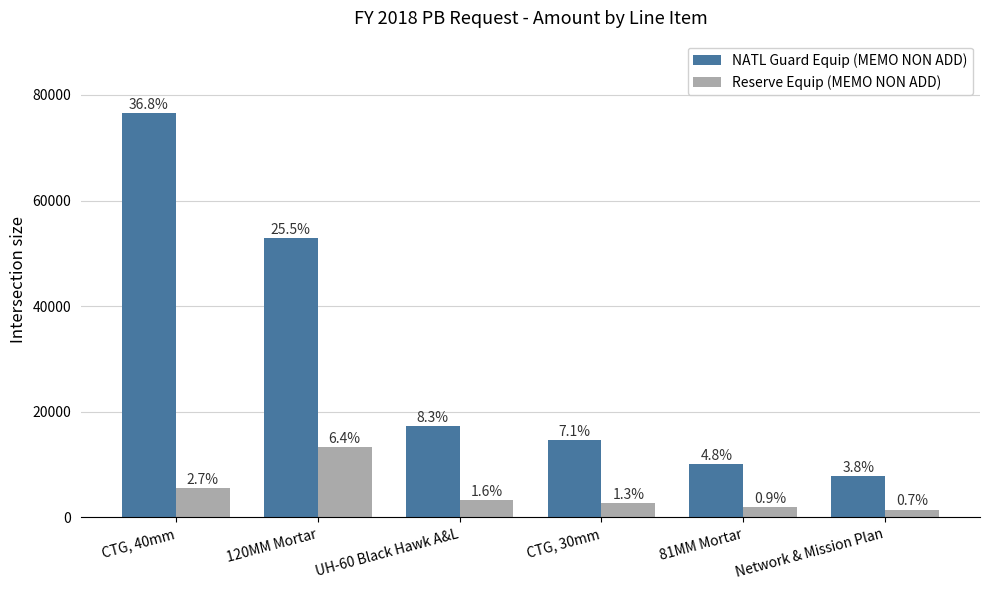

What is the minimum value for NATL Guard Equip (MEMO NON ADD)?

7915